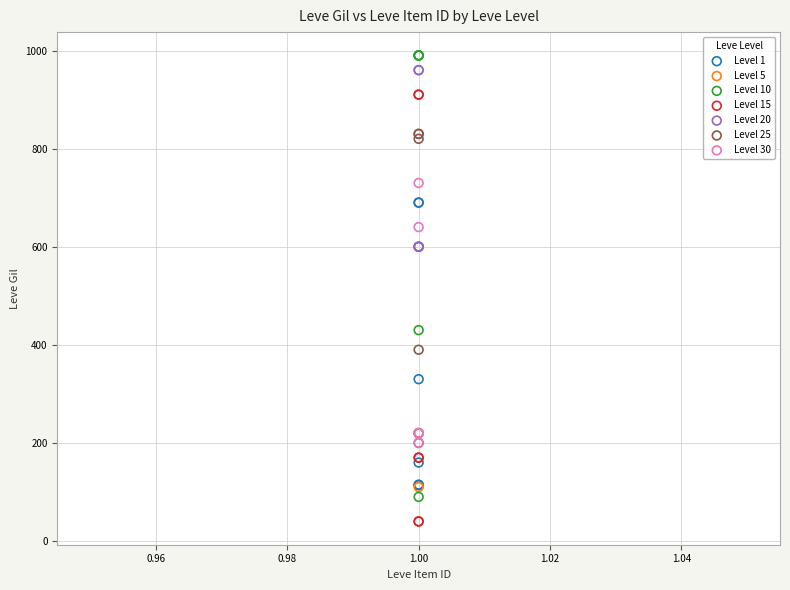

Which series contains the lowest Y value?

Level 15